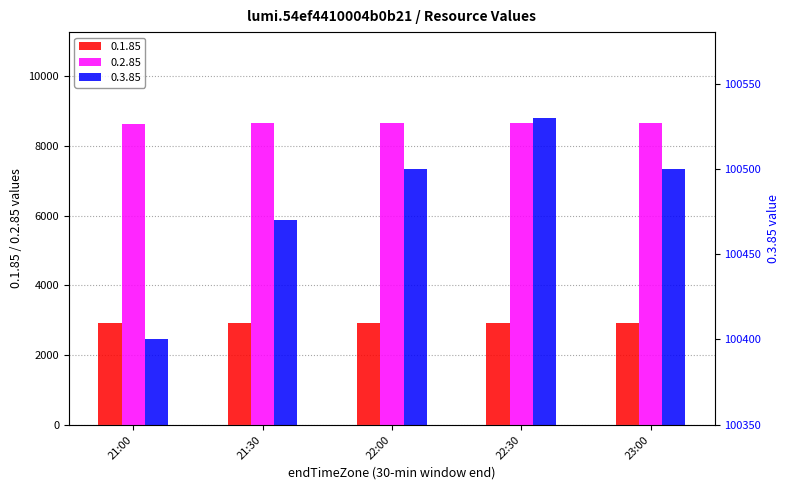

How many bars are there in total?

15